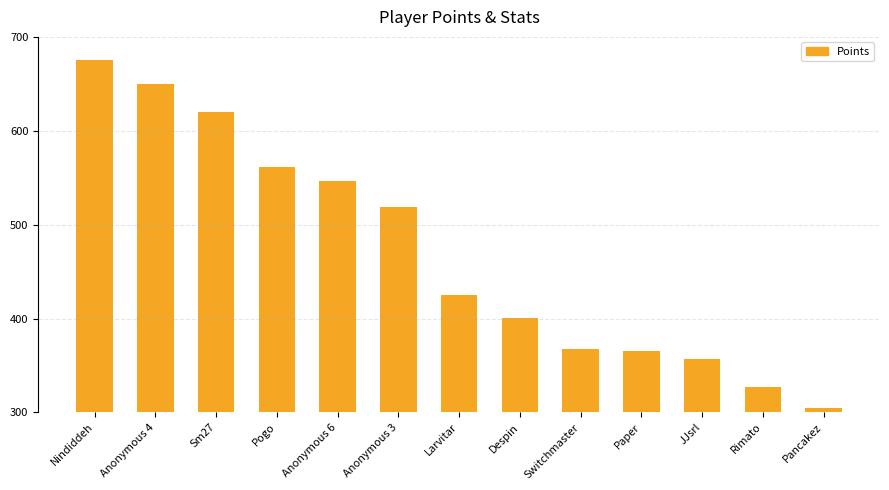

What is the difference between the maximum and minimum values?

370